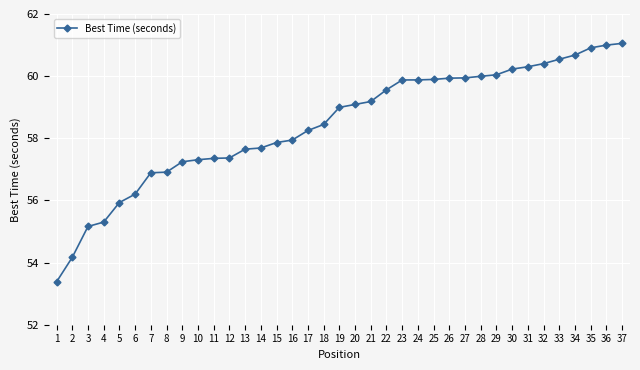

What is the smallest value displayed?

53.4